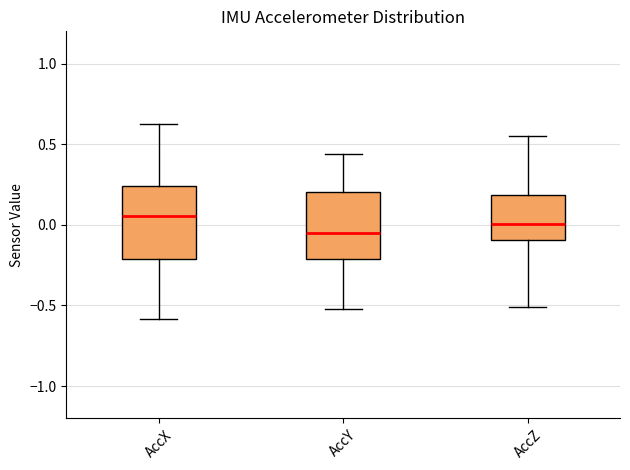

Where does the median line of the box for AccX sit on the y-axis? The values are not printed on the chart, so give them approximately, as read against the axis.

0.05